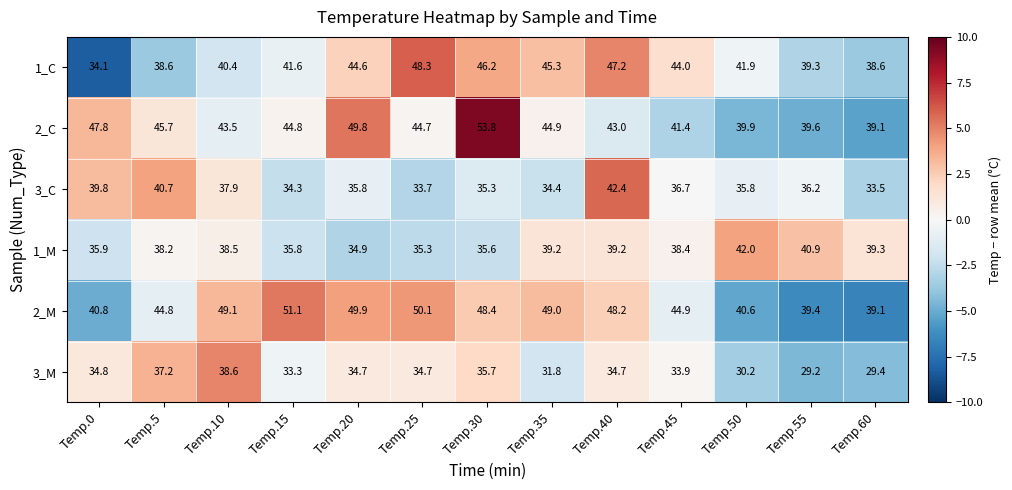

At which category is the sum across all series the highest?

Temp.30